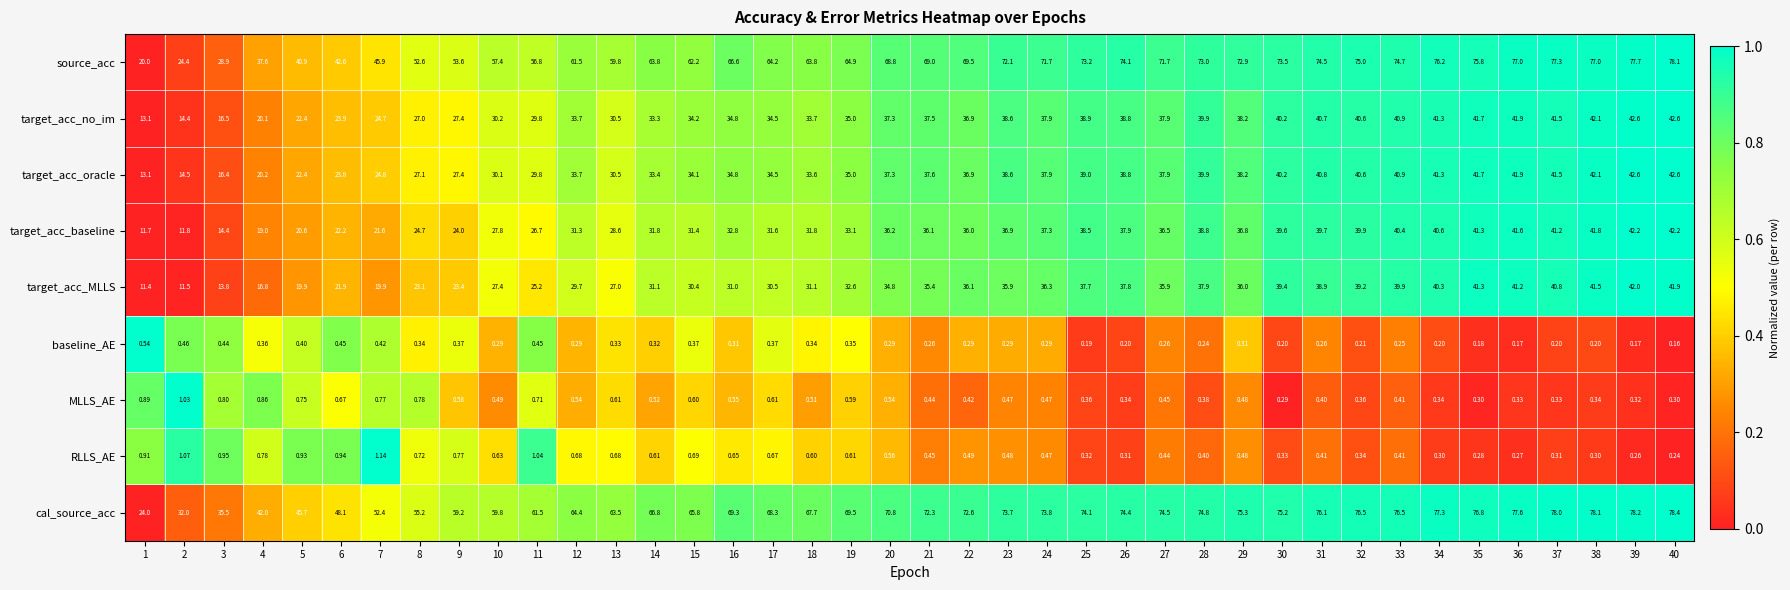

Which series changed the most between 2 and 8?

source_acc